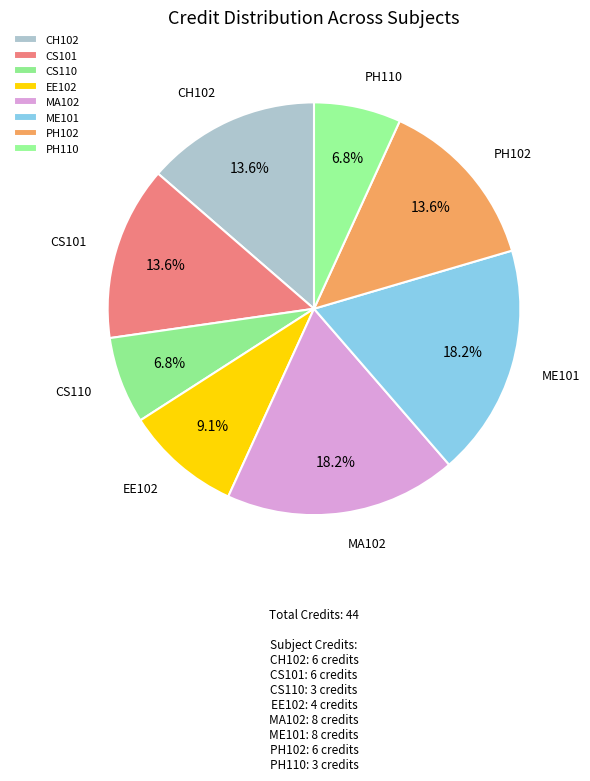

Does PH110 account for over 50% of the chart?

No